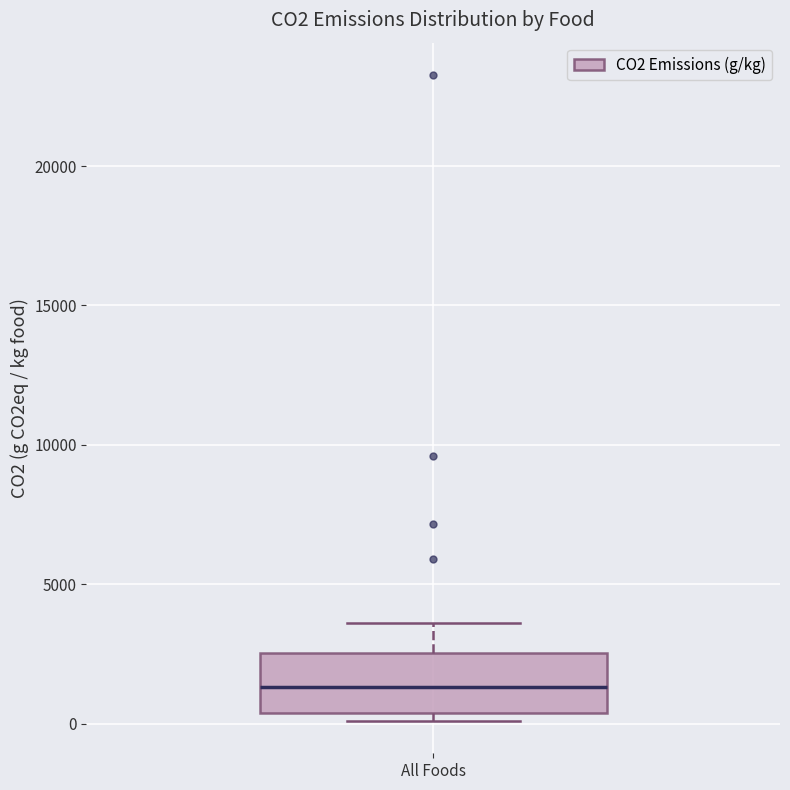

Transcribe this box plot: give where the median line is, the range the box spans, and where the two whiskers end, as read against the y-axis. The values are not printed on the chart, so give them approximately, as read against the axis.

median 1500, box 500 to 2500, whiskers 0 to 3500